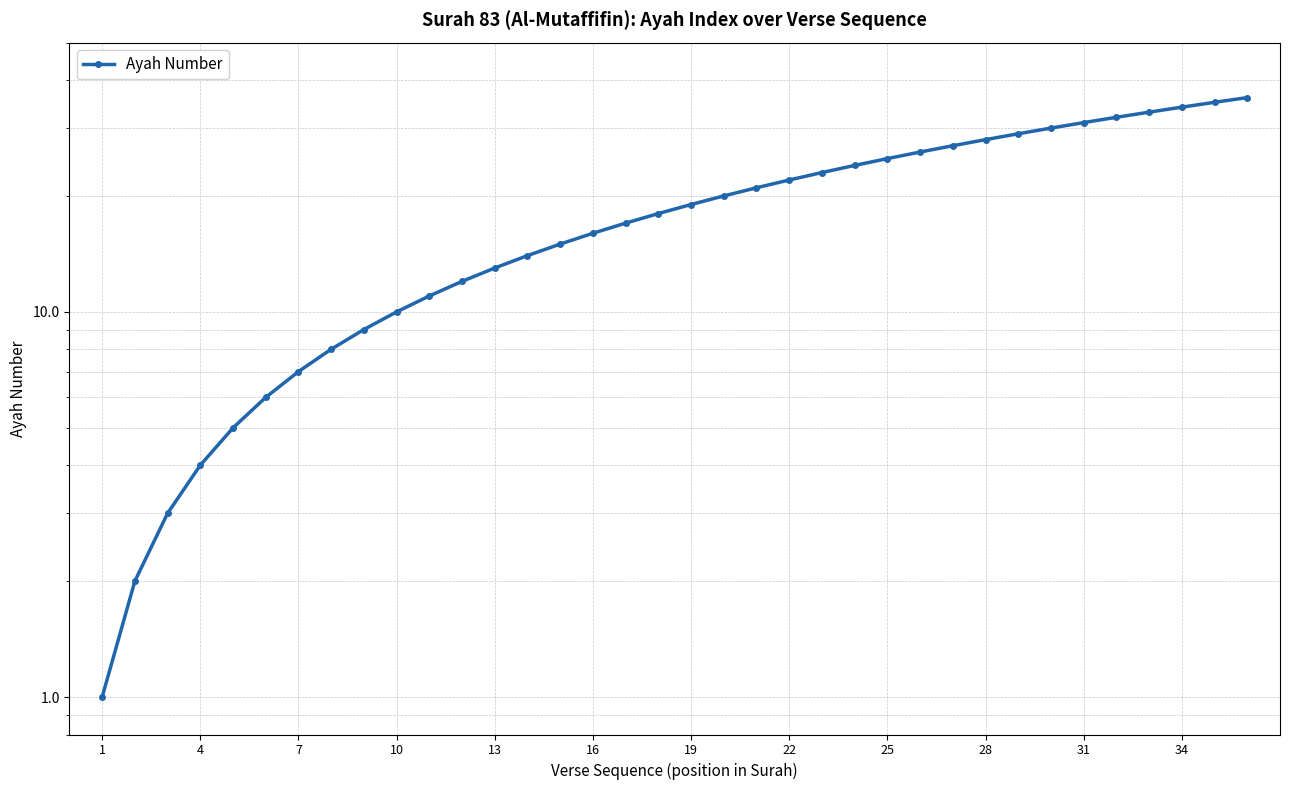

What is the greatest value displayed?

36